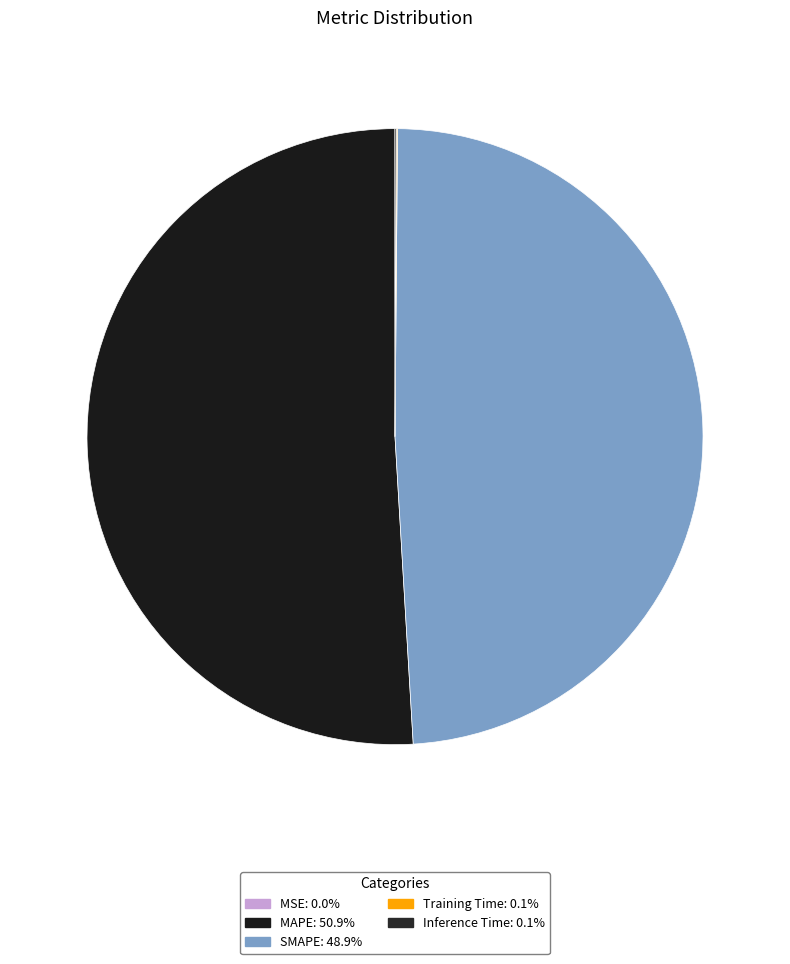

To the nearest percent, what is the combined percentage of MAPE and Inference Time?

51%